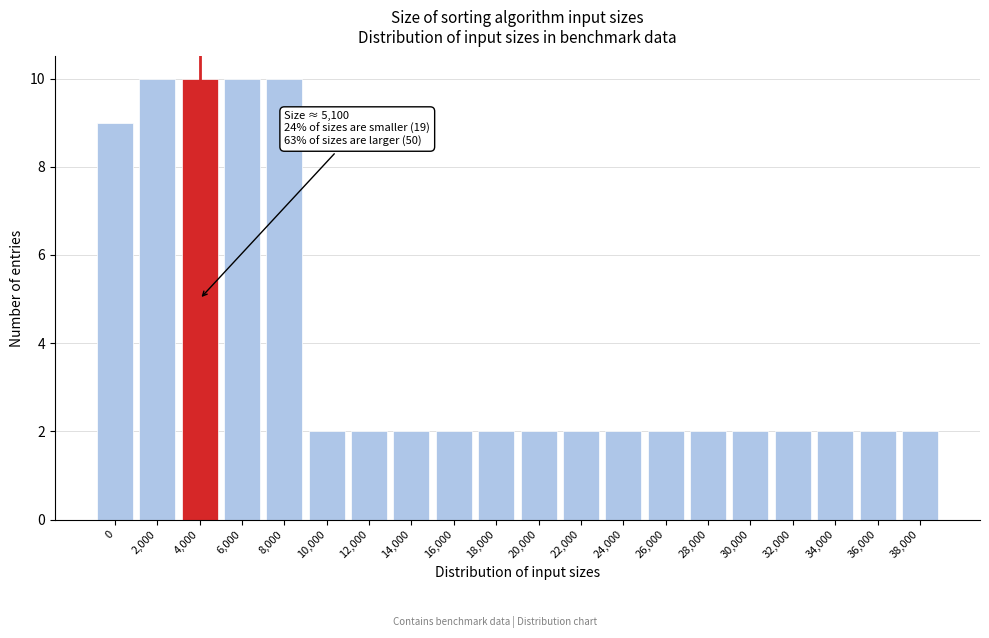

Reading left to right, what are all the values shown in this chart?

9	10	10	10	10	2	2	2	2	2	2	2	2	2	2	2	2	2	2	2